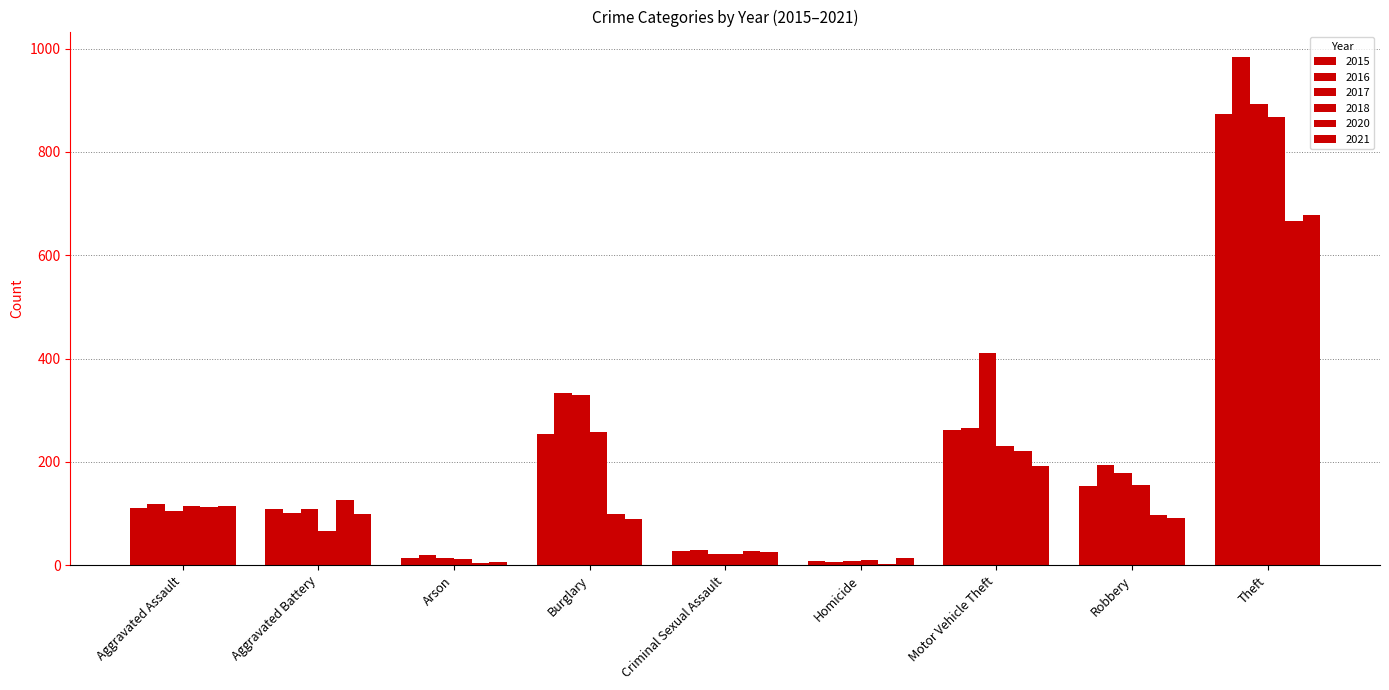

How many groups of bars are there?

9